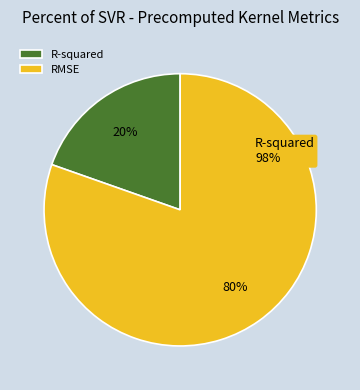

What is the ratio of the value at R-squared to the value at RMSE?

0.2